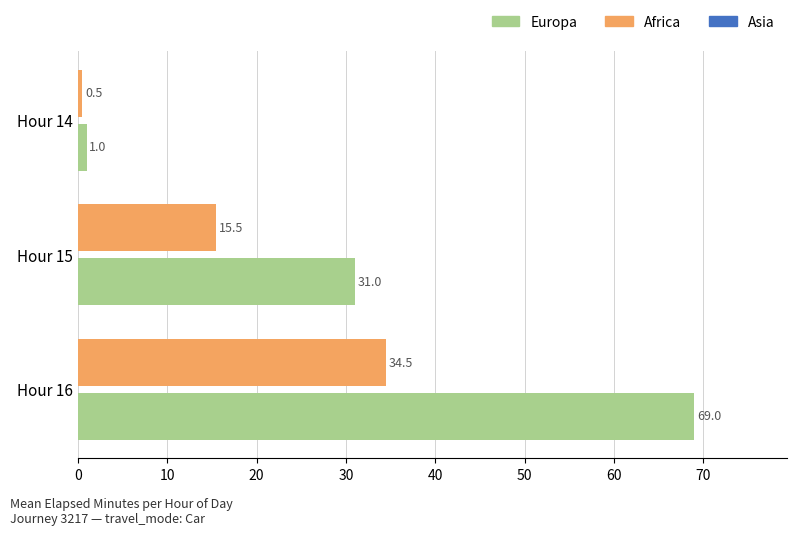

How many Europa values are between 1 and 69?

3